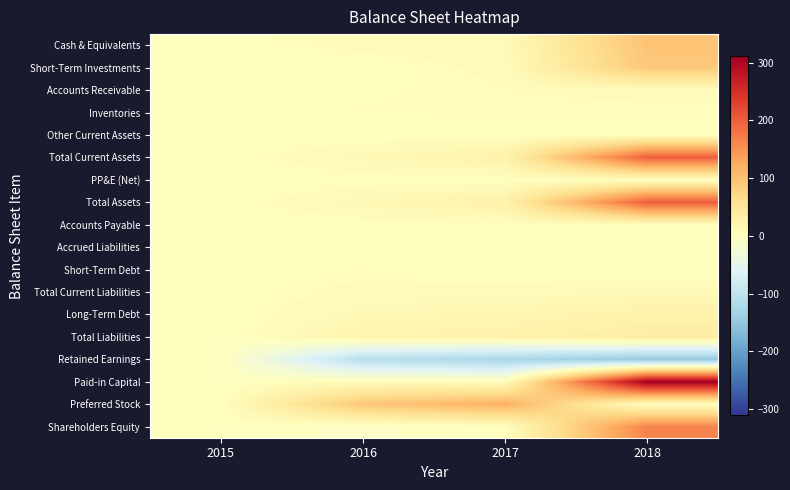

Rank the series at 2018 from highest to lowest value.

Paid-in Capital, Total Assets, Total Current Assets, Shareholders Equity, Cash & Equivalents, Short-Term Investments, Total Liabilities, Long-Term Debt, Total Current Liabilities, Accounts Receivable, Inventories, Accounts Payable, Other Current Assets, PP&E (Net), Accrued Liabilities, Short-Term Debt, Preferred Stock, Retained Earnings